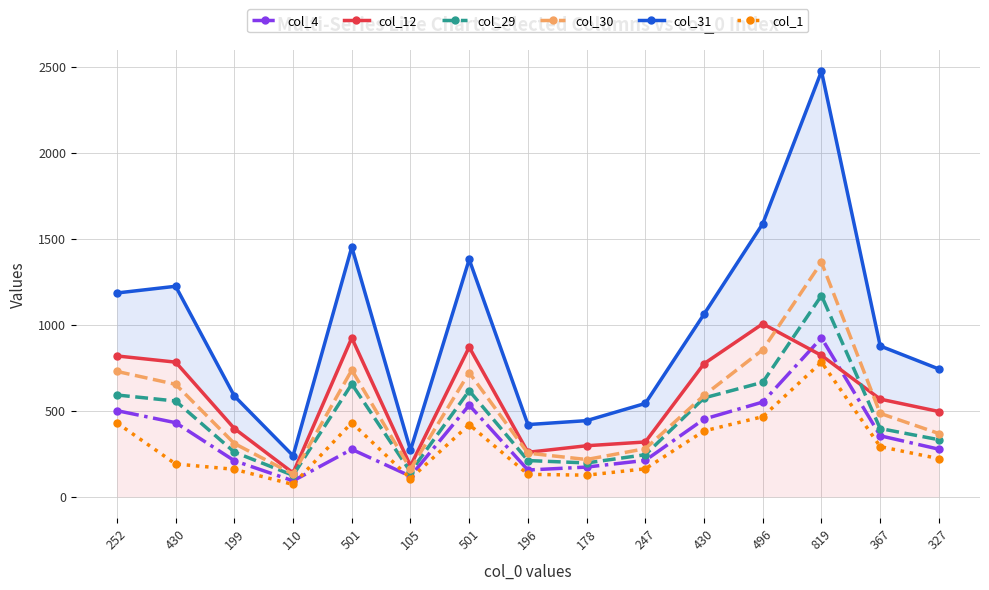

Does the chart display data point markers on the line(s)?

Yes